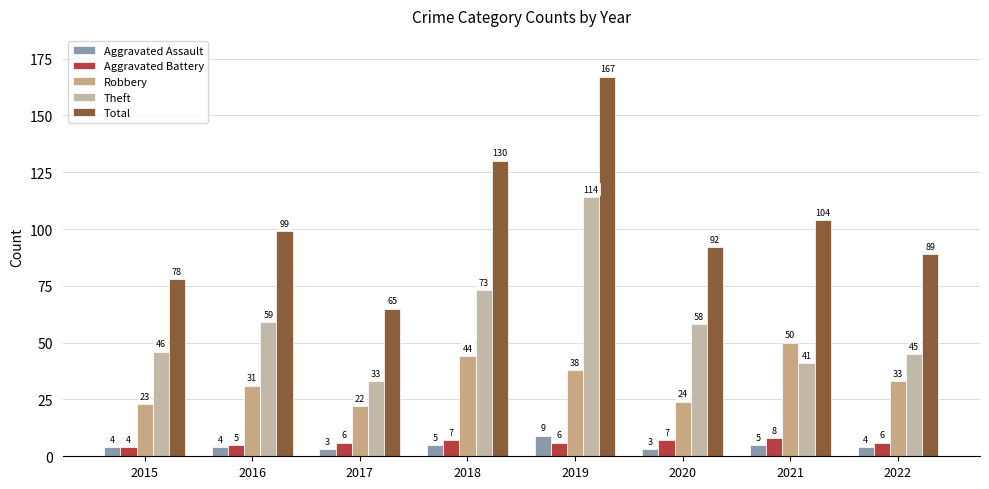

Which series changed the most between 2018 and 2021?

Theft